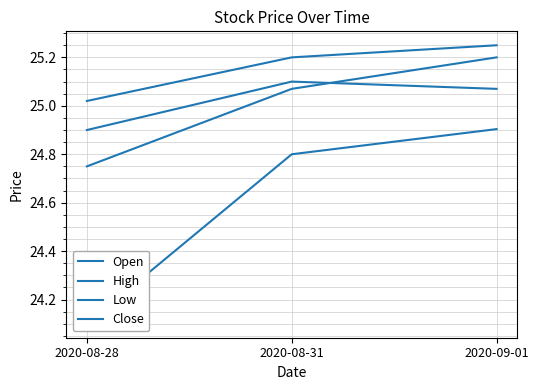

What is the maximum value shown in the chart?

25.2